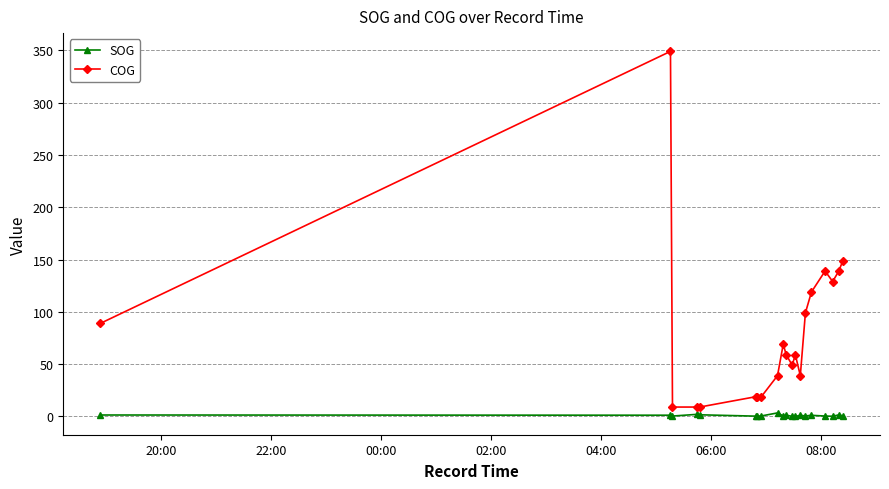

What are all the series names shown in the legend?

SOG, COG